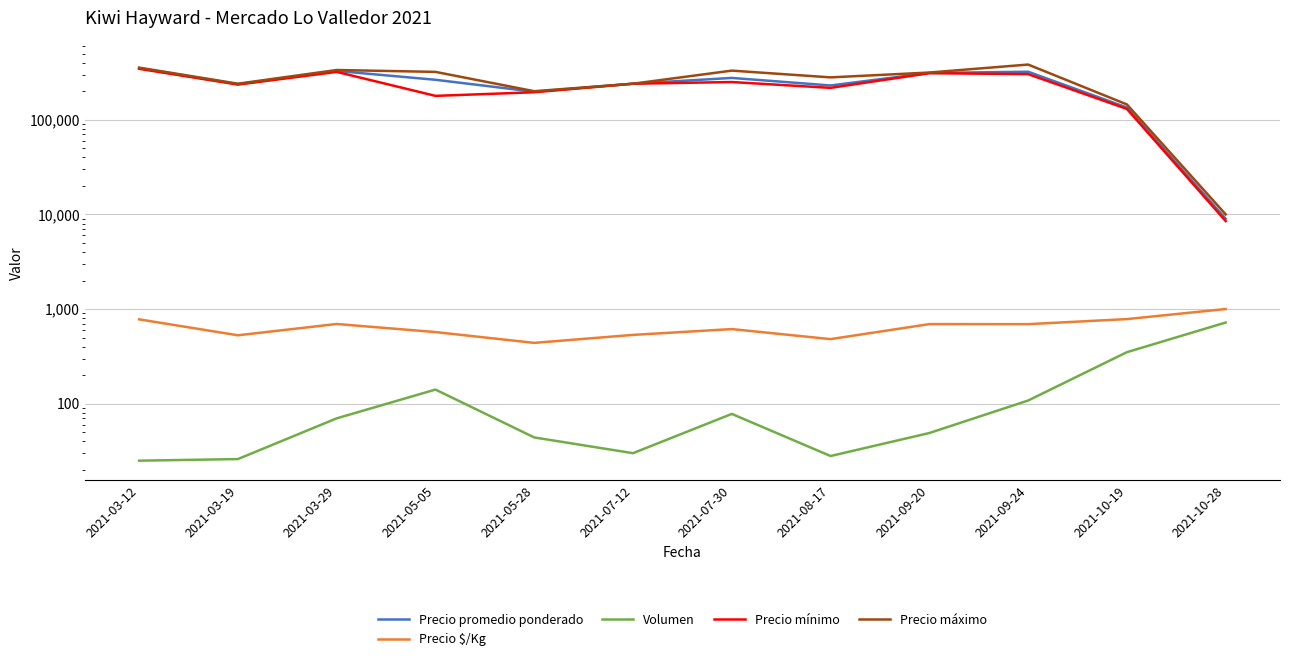

What is the value of the Volumen point at the 1st from the left?

25